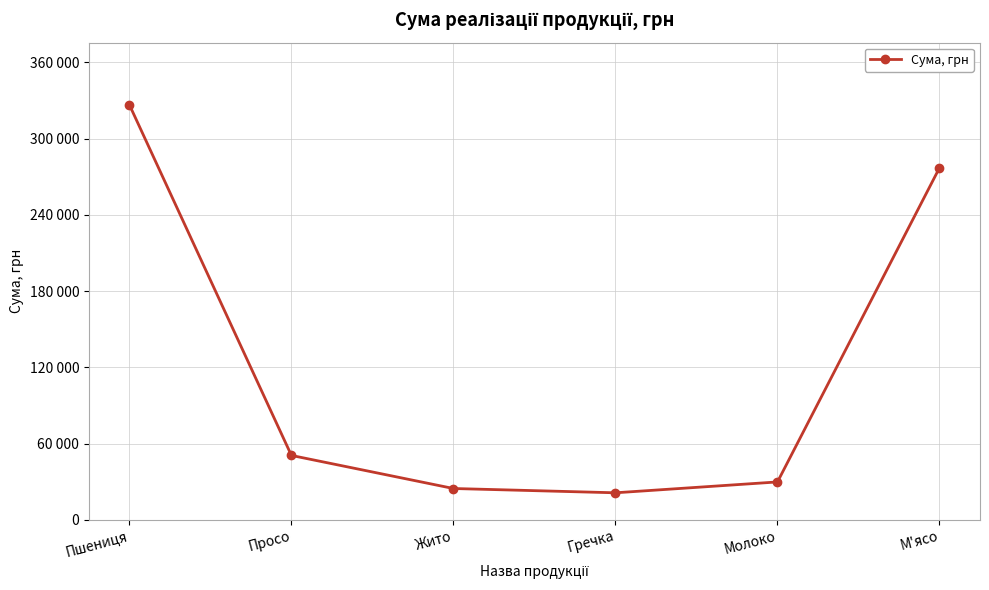

Reading left to right, extract all data points from this chart.

326560.0	50625.0	24600.0	21224.0	29770.7	276980.0